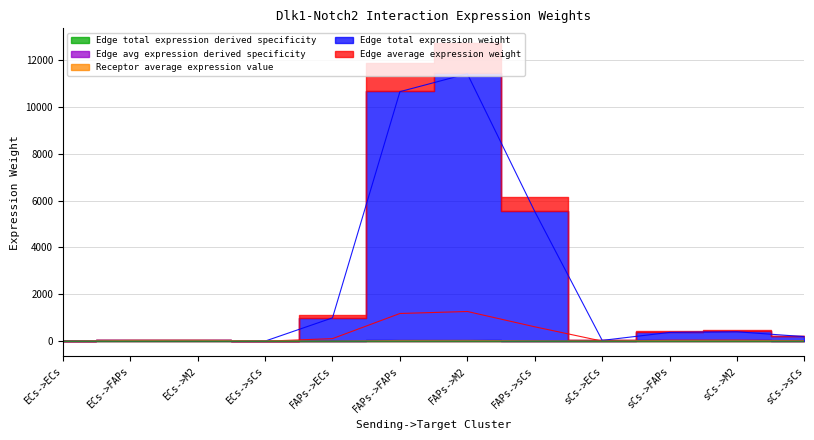

Where does the Edge average expression weight series first go above 41?

FAPs->ECs